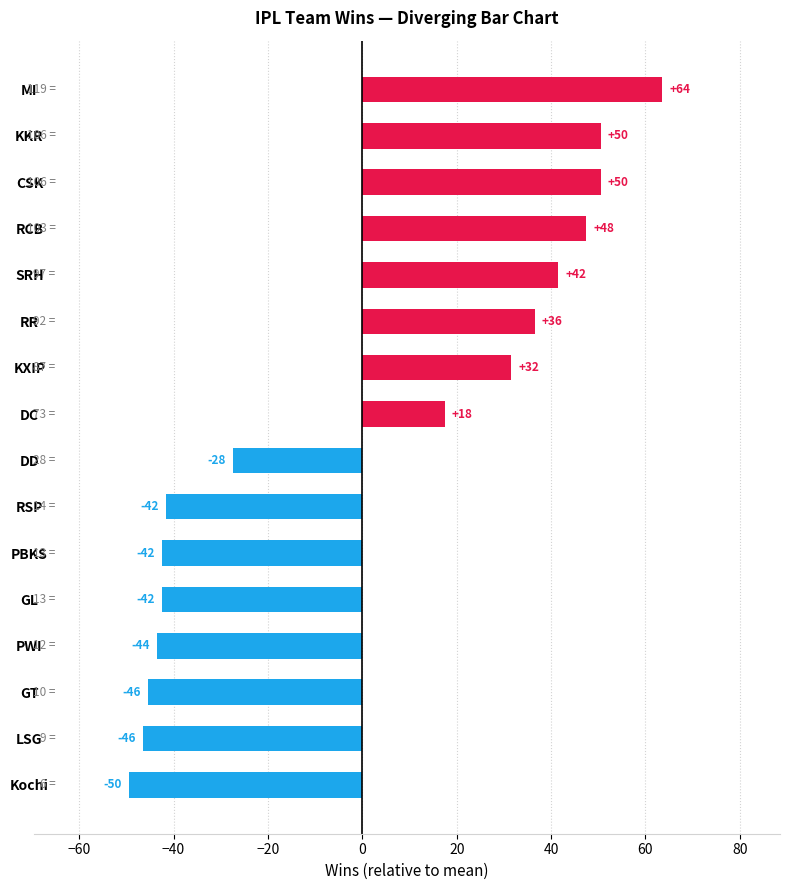

How many bars are there in total?

16